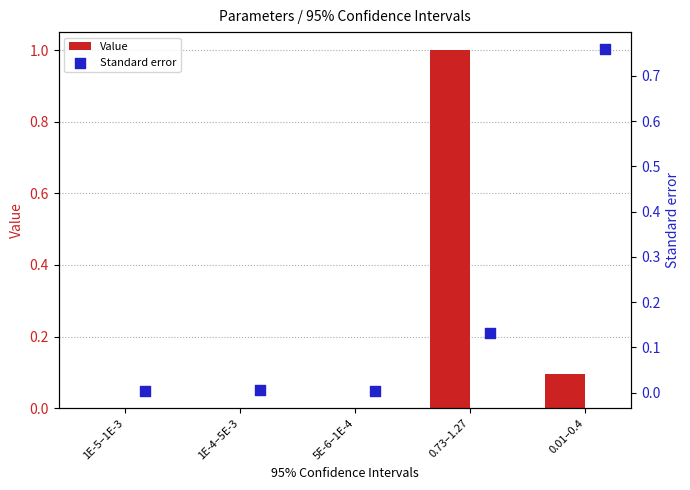

At how many categories does at least one series exceed 0?

5